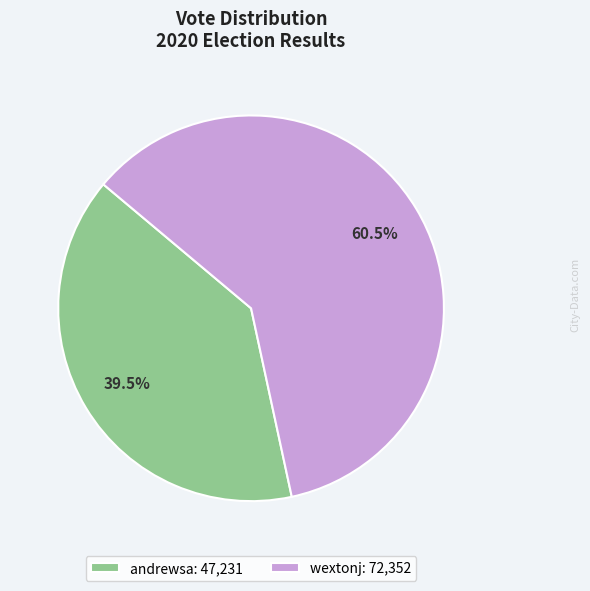

What is the majority slice?

wextonj